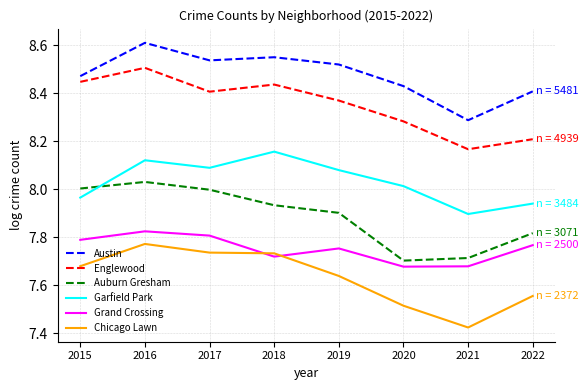

Count the number of categories in the chart.

8